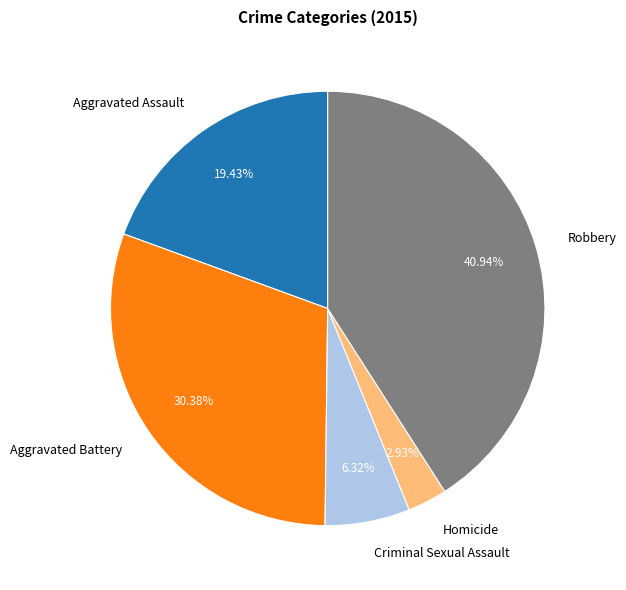

To the nearest percent, what is the difference between the Criminal Sexual Assault and Aggravated Battery slice percentages?

24%